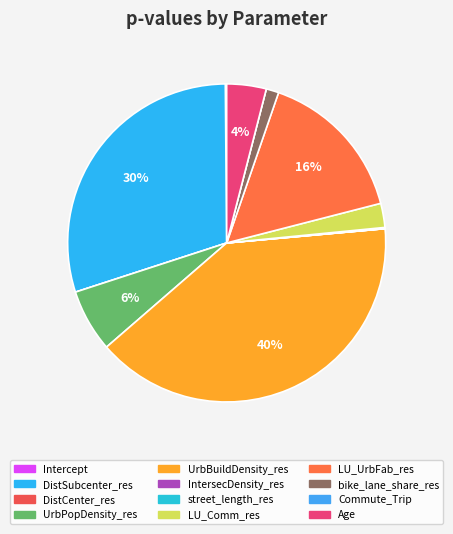

Does any single category account for the majority?

No